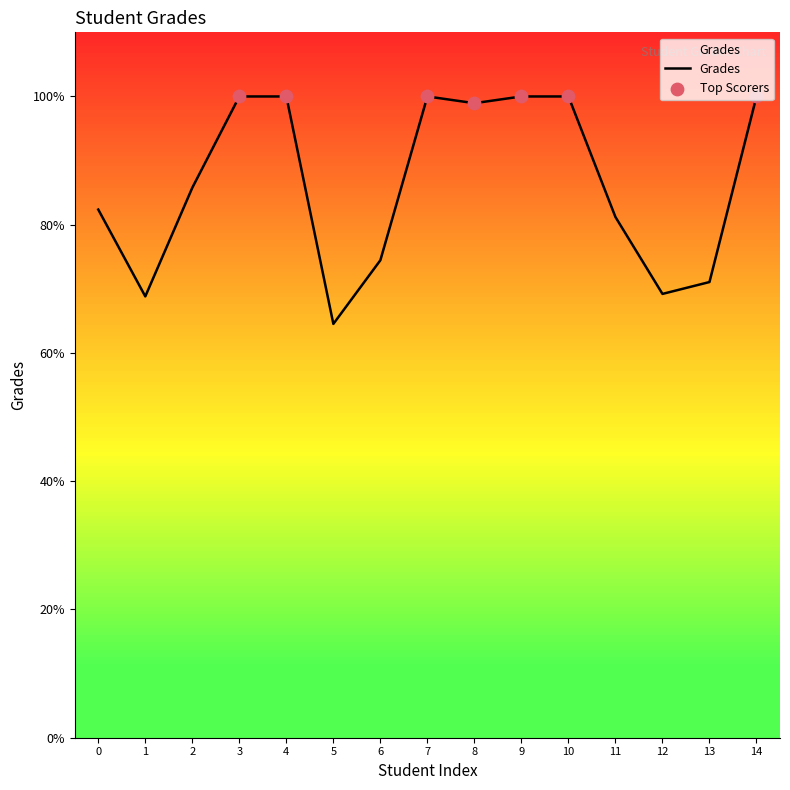

Which has a higher value, 3 or 10?

3